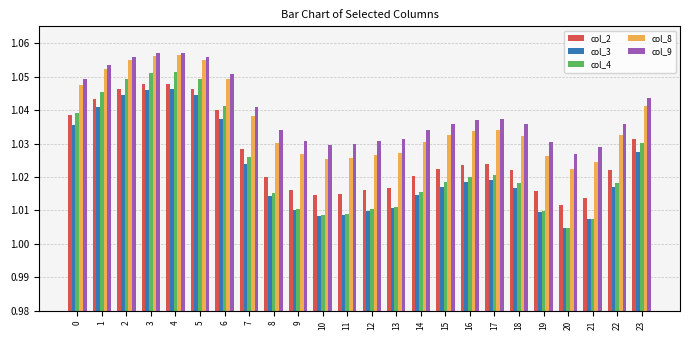

What is the sum of the col_2 values at 10 and 2?

2.1